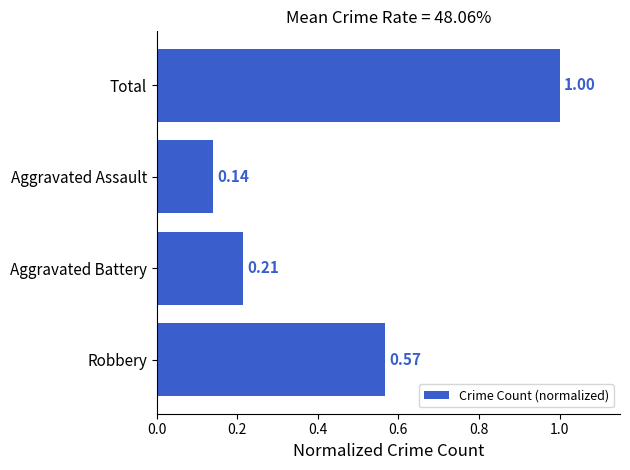

What is the sum of the values at Aggravated Battery and Total?

1.2